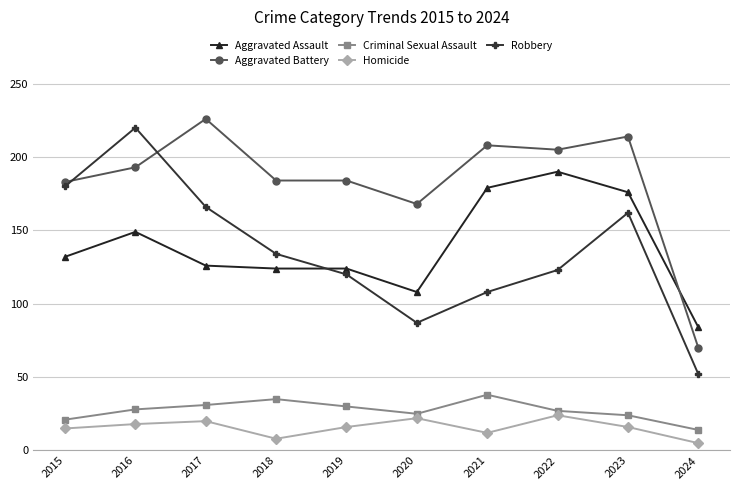

True or false: Robbery and Homicide cross at least once.

False